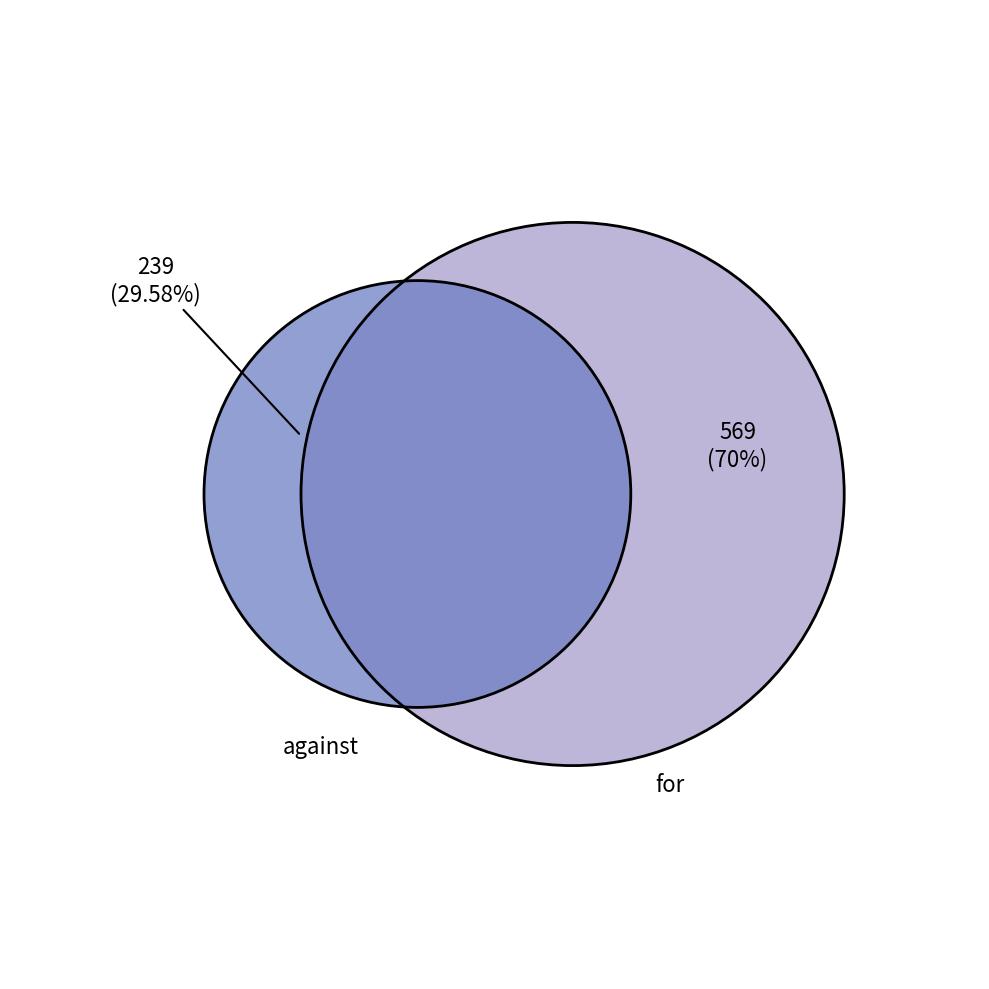

How many segments does this pie chart have?

2